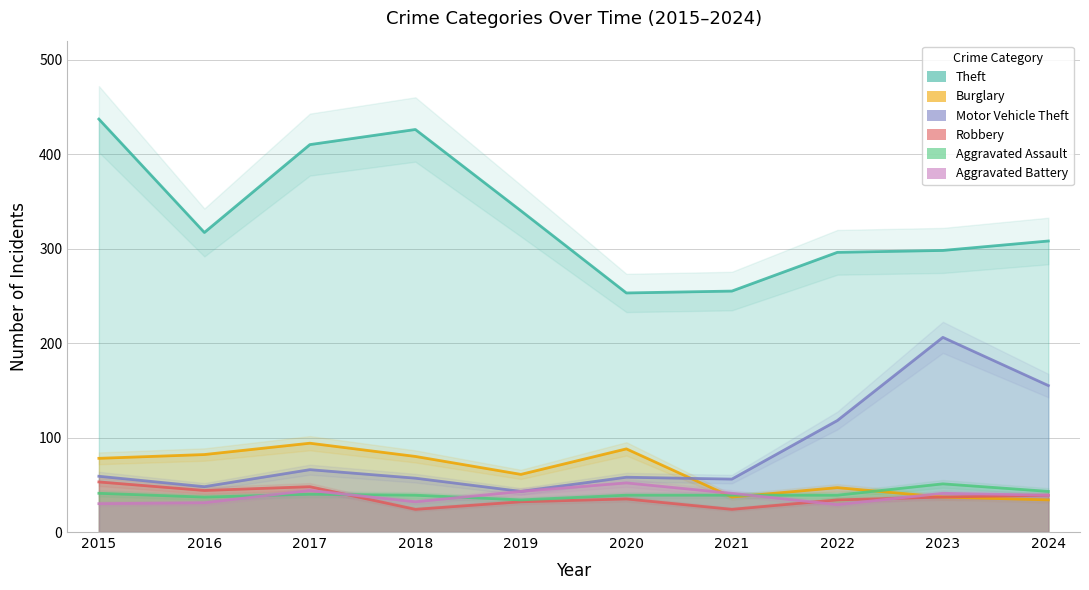

Reading left to right, what are all the values shown in this chart?

Theft: 437	317	410	426	340	253	255	296	298	308
Burglary: 78	82	94	80	61	88	37	47	37	34
Motor Vehicle Theft: 59	48	66	57	43	58	56	118	206	155
Robbery: 53	44	48	24	32	35	24	34	37	39
Aggravated Assault: 41	37	40	39	34	39	39	39	51	43
Aggravated Battery: 30	31	44	32	43	52	41	29	41	39